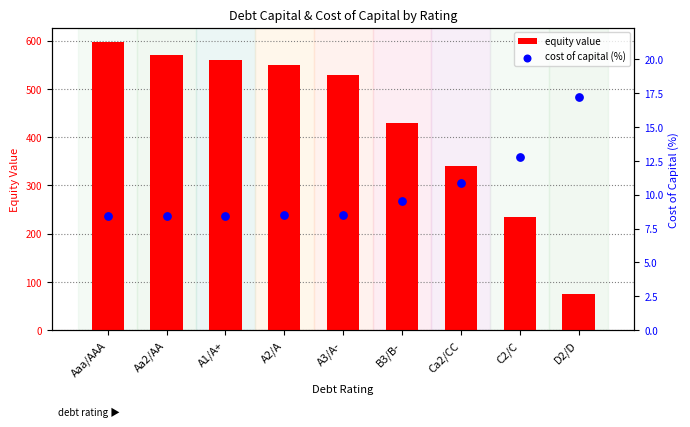

Which series has the widest spread of Y values?

equity value